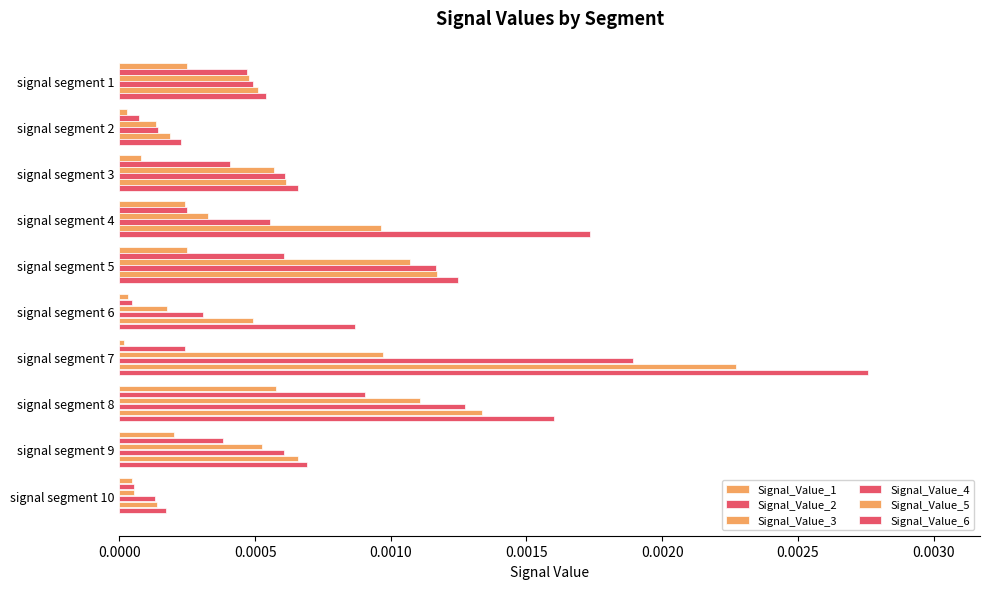

Which series has the largest range (max minus min)?

Signal_Value_6